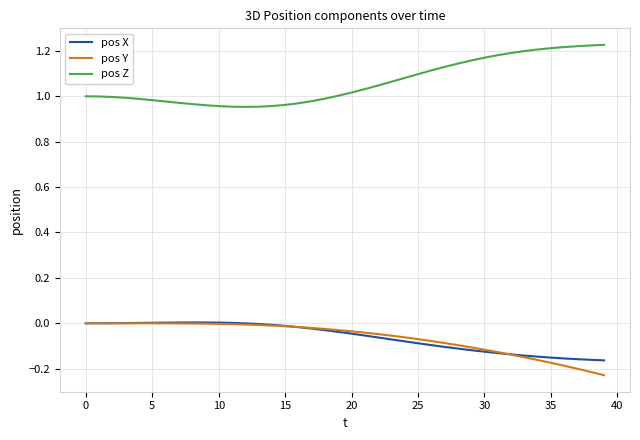

Which series has the largest total across all categories?

pos Z